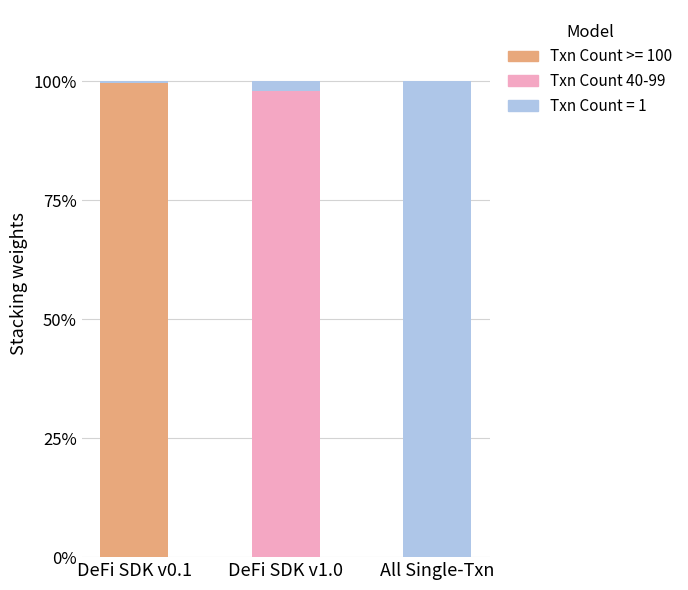

At which label does Txn Count >= 100 reach its peak?

DeFi SDK v0.1